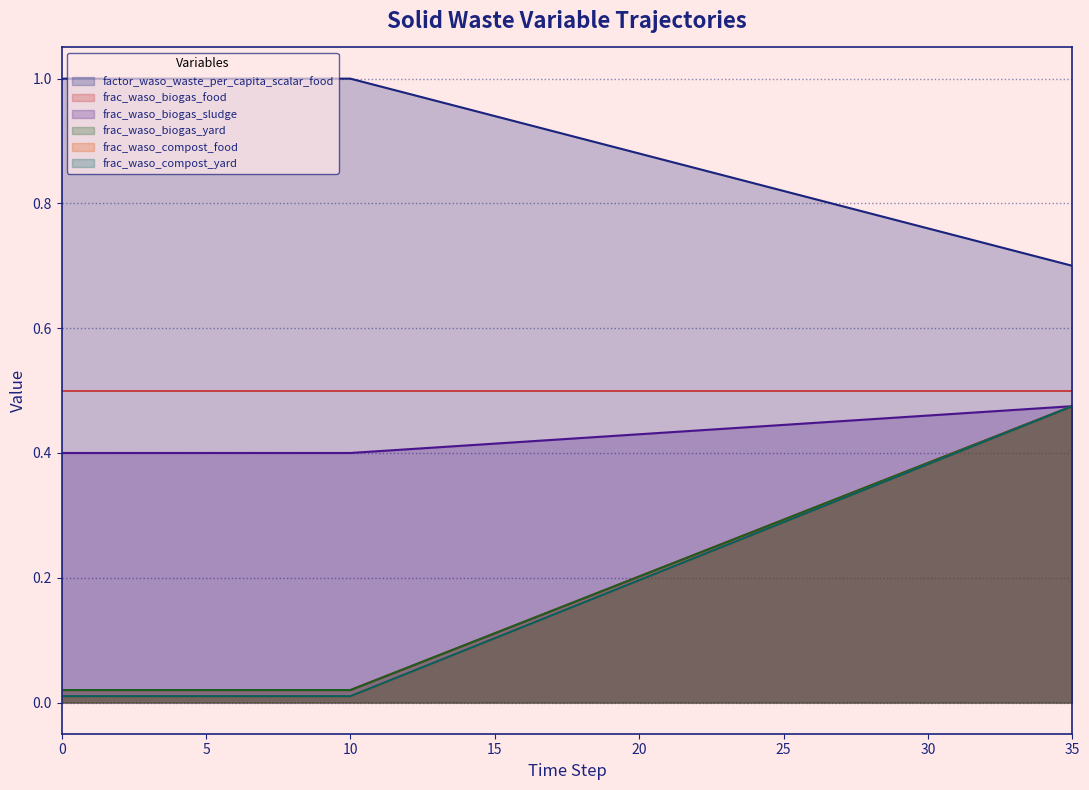

The value of factor_waso_waste_per_capita_scalar_food at 9 is 0.6. True or false?

False